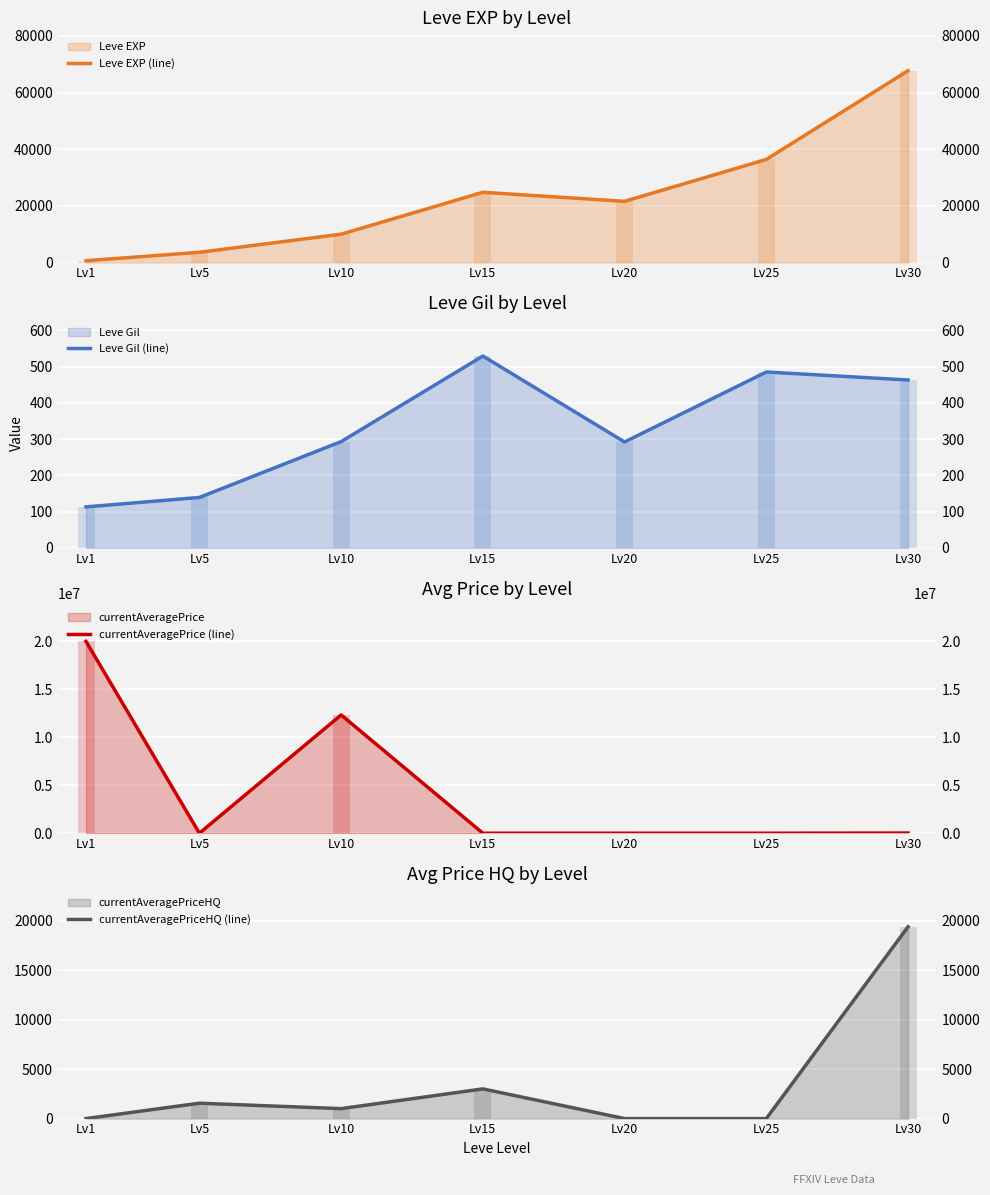

Count the number of data series in this chart.

4